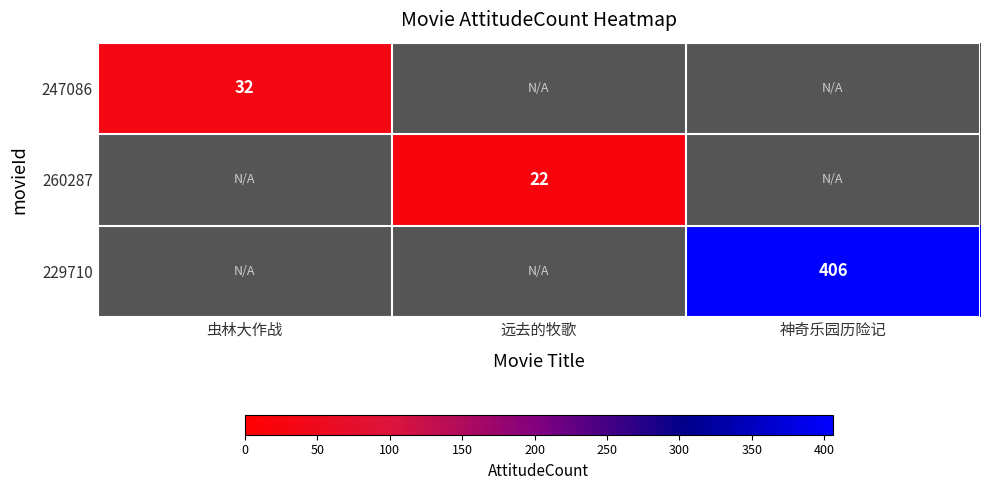

How many distinct data groups are displayed?

3